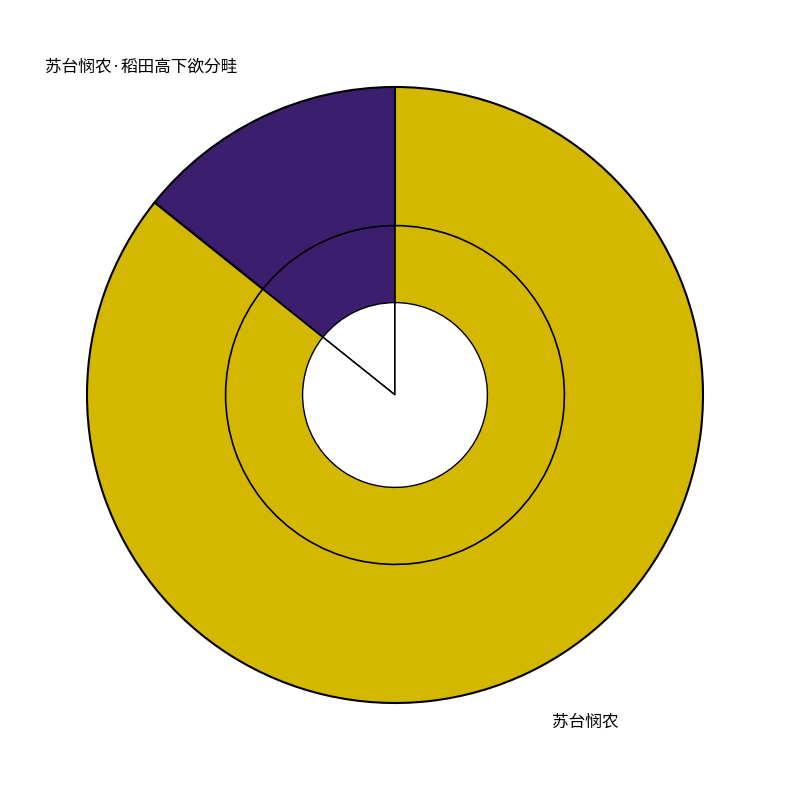

Which category has the biggest portion of the pie?

苏台悯农